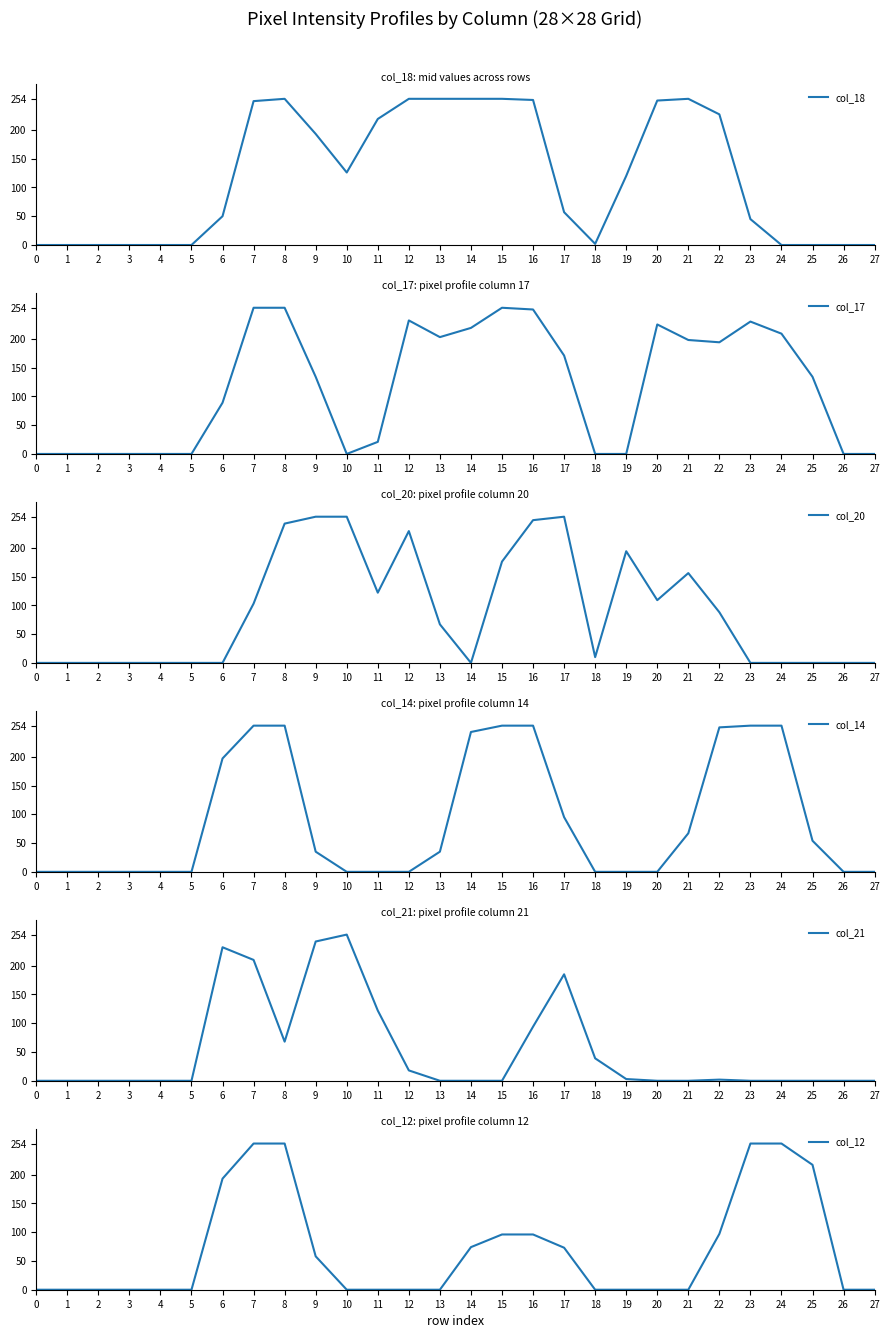

Does the chart have visible grid lines?

No